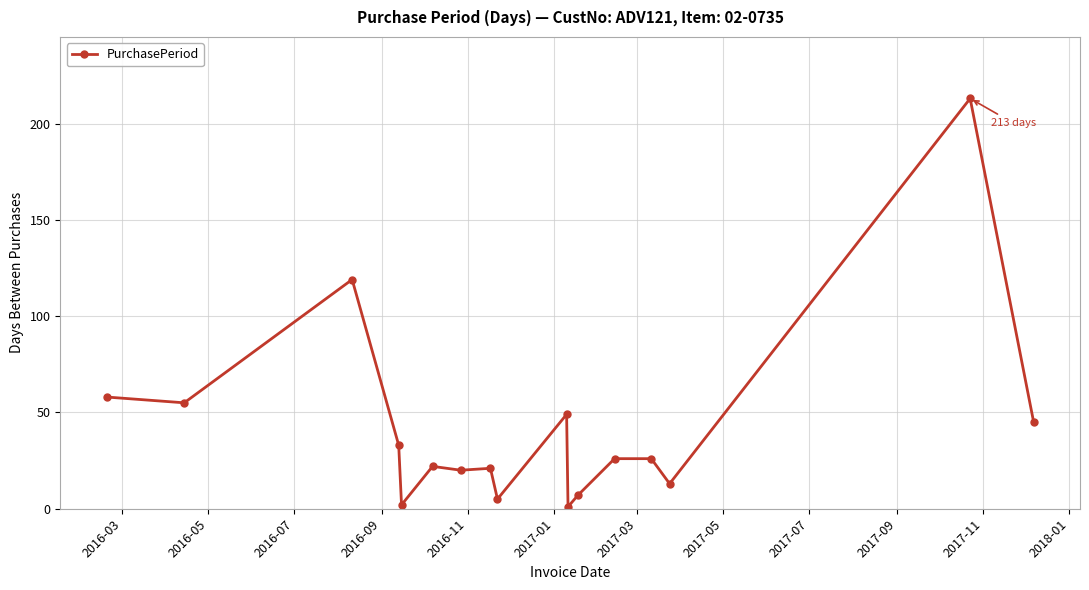

Reading right to left, what are all the values shown in this chart?

45	213	13	26	26	7	1	49	5	21	20	22	2	33	119	55	58